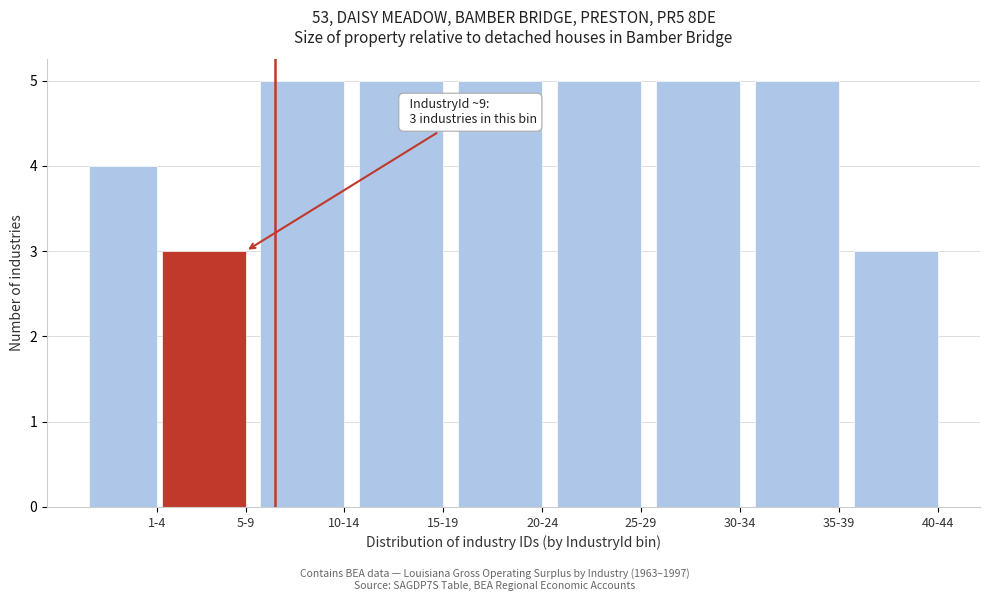

Reading left to right, transcribe all the data shown in this chart.

4	3	5	5	5	5	5	5	3